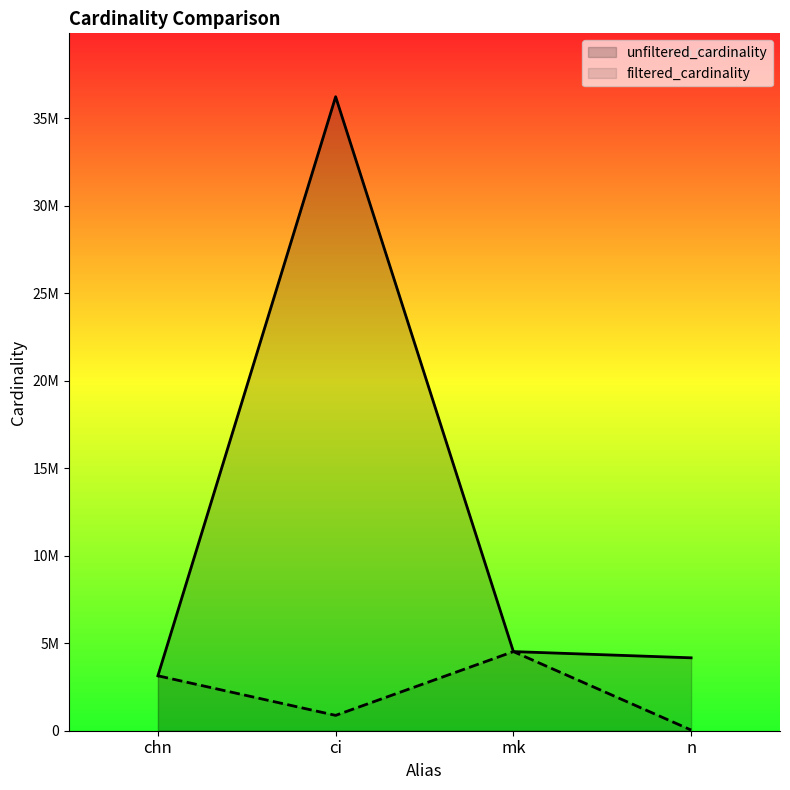

What is the value of the unfiltered_cardinality point at the 1st from the left?

3140594